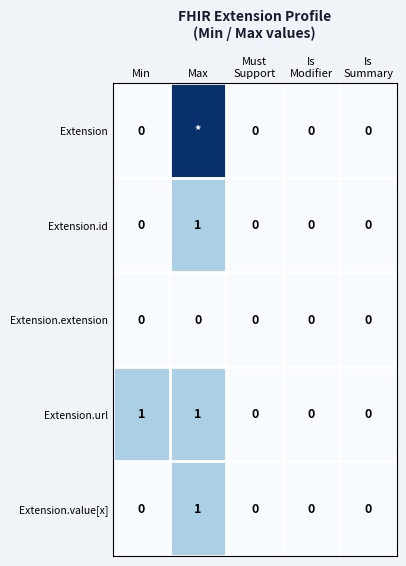

Which has a higher value, Is
Summary or Max?

Max